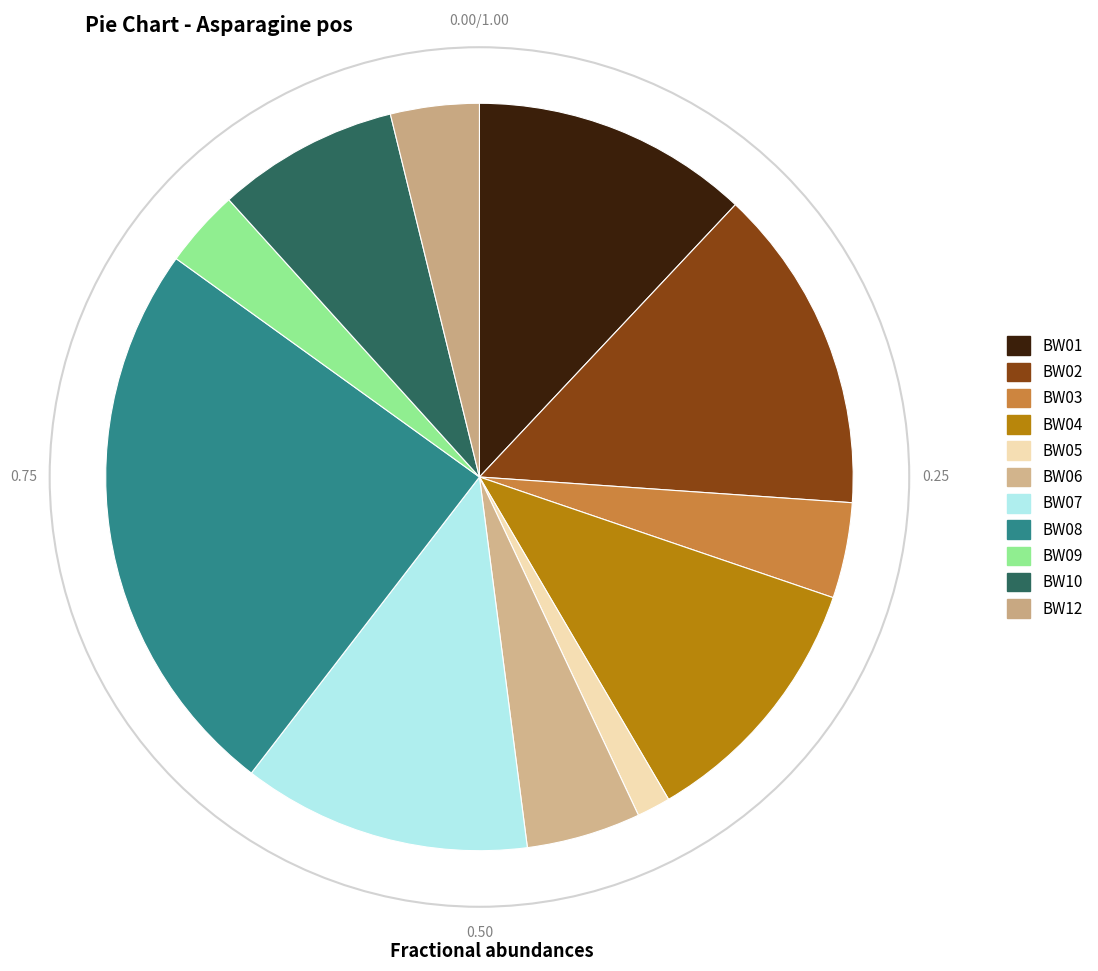

Count the number of slices in the pie.

11